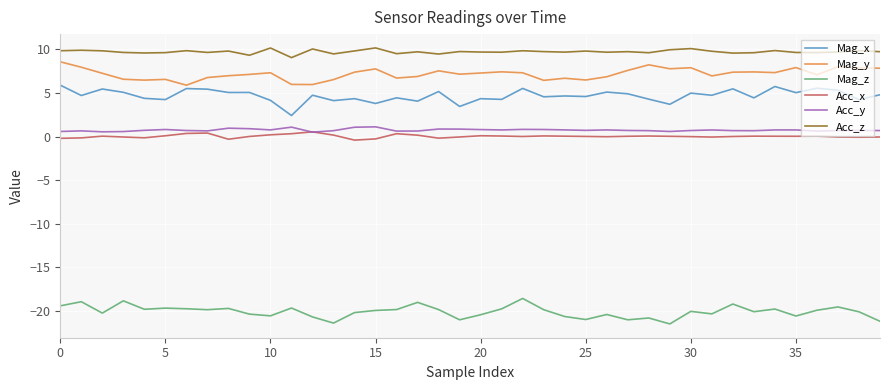

What is the lowest value of the Mag_z series?

-21.5